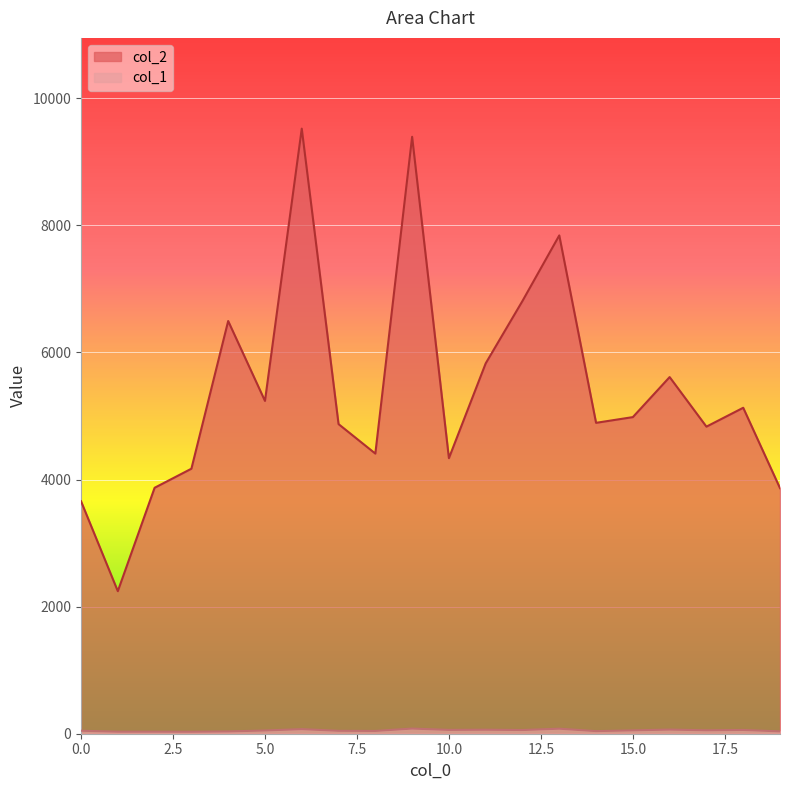

What is the spread (max minus min) of values at 1?

2211